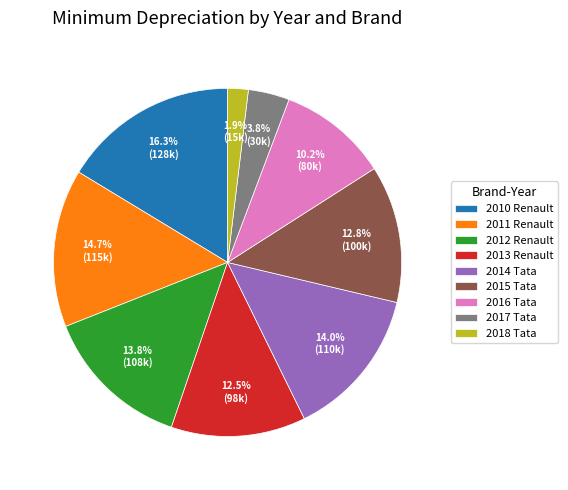

How many slices are in this pie chart?

9